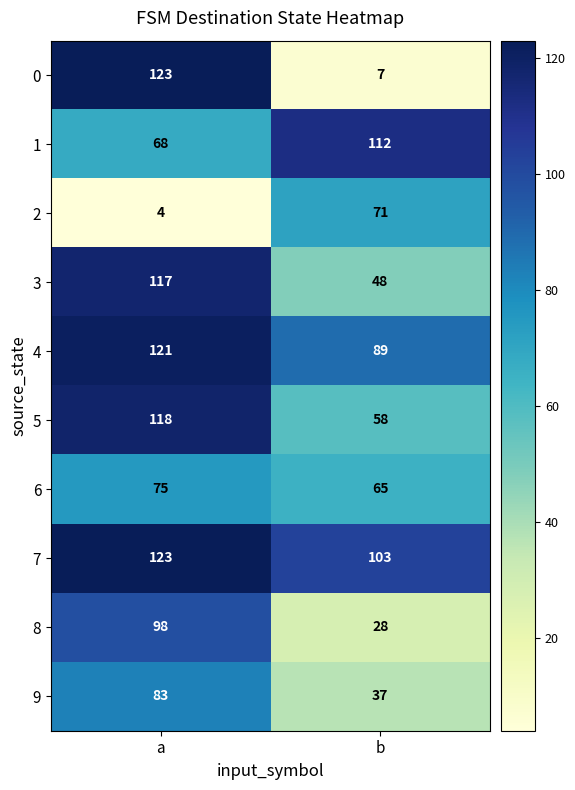

What is the approximate value of 8 at a, to the nearest 5?

100